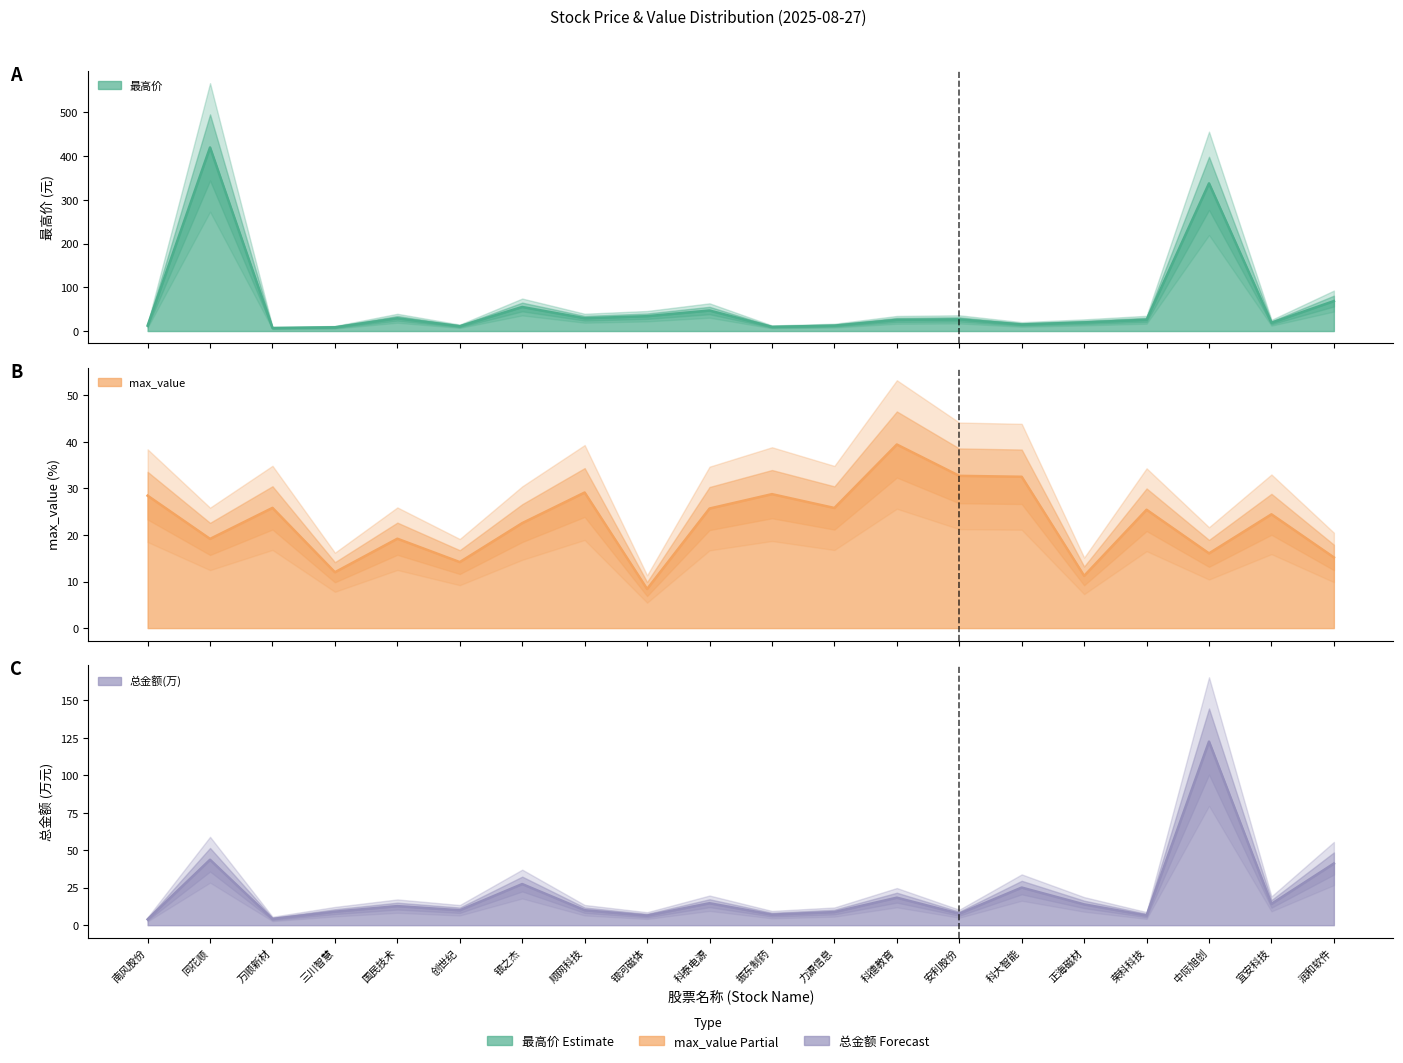

Reading right to left, list all the values displayed in this chart.

最高价: 68.6	19.0	337.8	25.9	19.8	15.1	26.7	25.6	12.4	9.6	47.0	34.0	29.3	55.1	11.0	29.2	8.6	7.0	420.0	12.4
max_value: 15.2	24.4	16.1	25.4	11.2	32.5	32.7	39.4	25.8	28.8	25.7	8.4	29.1	22.6	14.2	19.2	12.0	25.8	19.2	28.4
总金额(万): 41.1	14.2	122.5	6.5	13.9	25.1	7.7	18.4	8.8	7.0	14.7	6.4	10.0	27.4	10.0	12.7	9.0	4.2	43.7	3.9